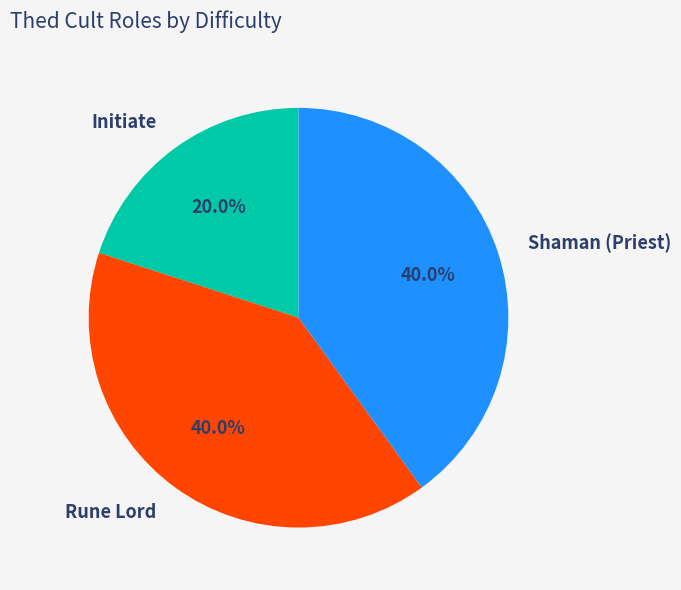

Which category has the smallest portion of the pie?

Initiate